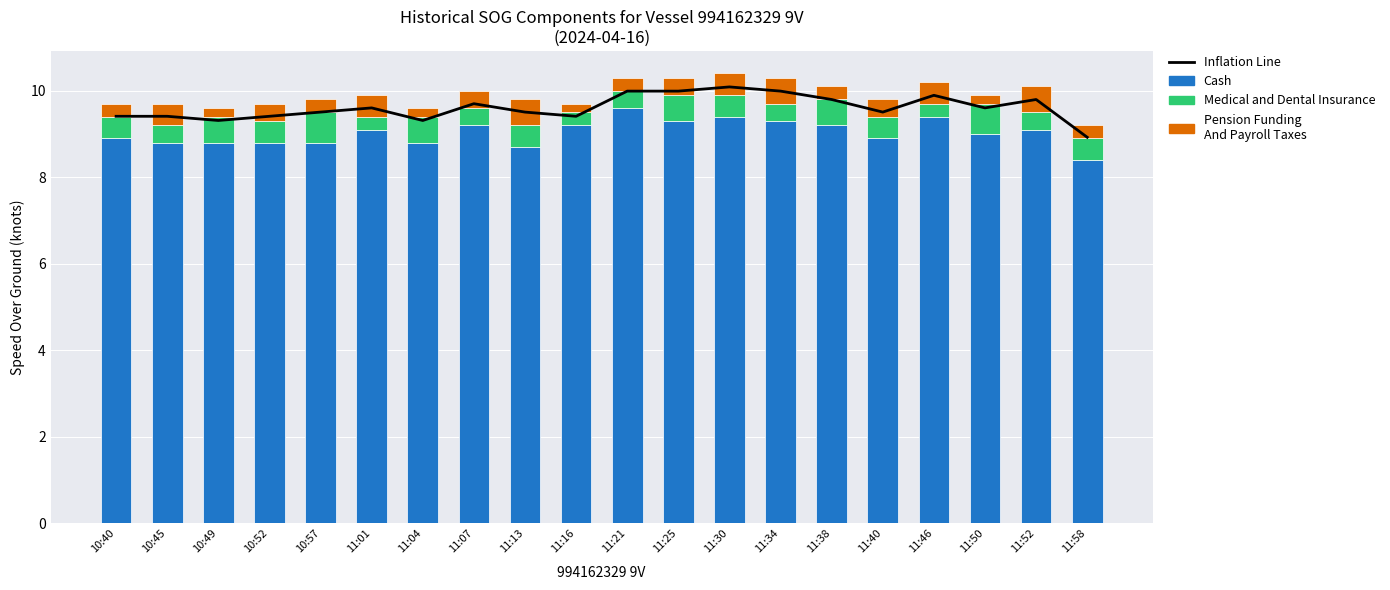

What is the label of the 1st bar from the left?

10:40